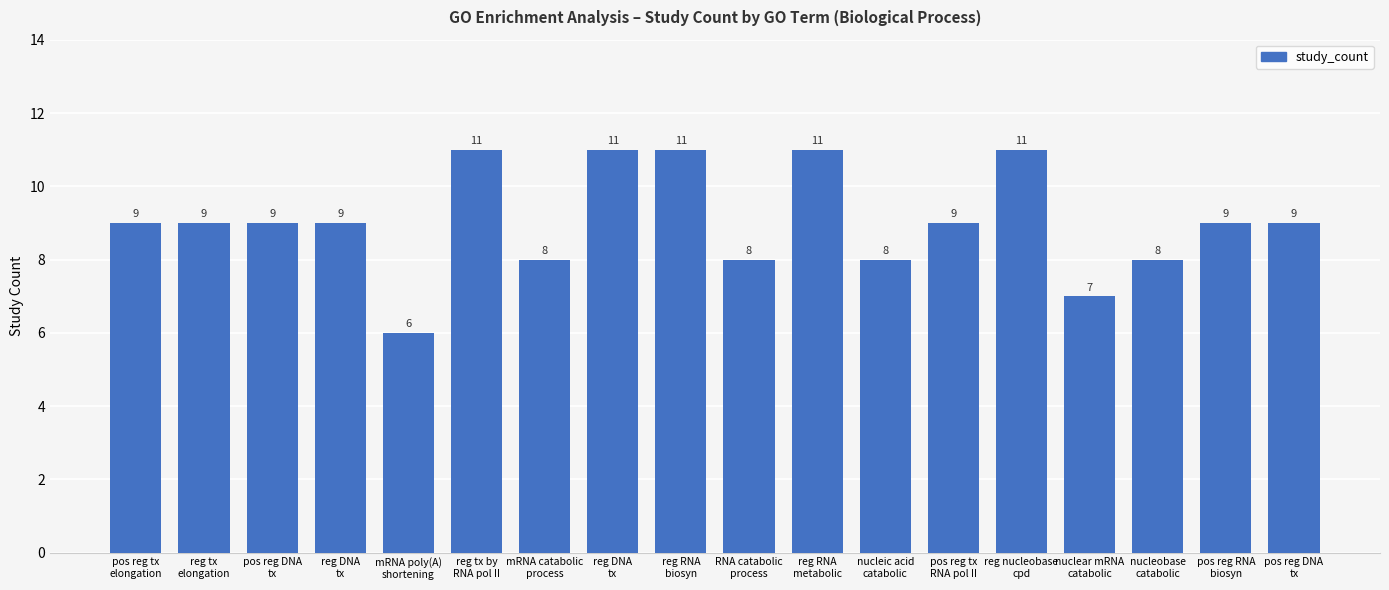

The chart shows a value of 7 at nuclear mRNA
catabolic. True or false?

True